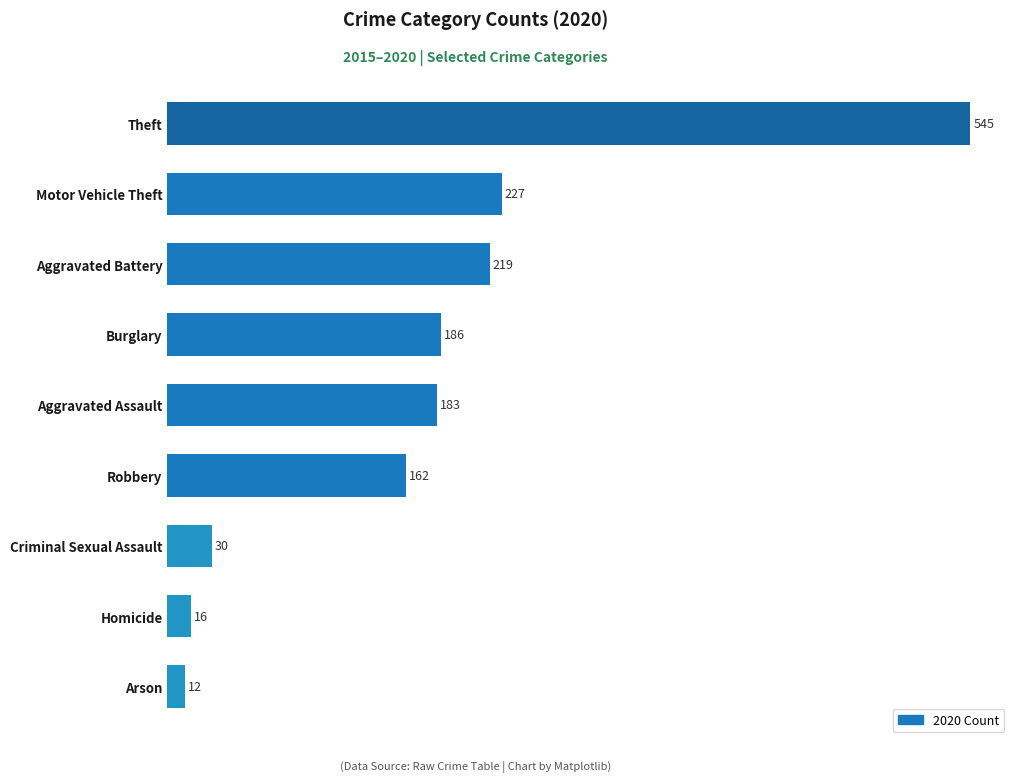

Reading bottom to top, transcribe all the data shown in this chart.

Arson=12	Homicide=16	Criminal Sexual Assault=30	Robbery=162	Aggravated Assault=183	Burglary=186	Aggravated Battery=219	Motor Vehicle Theft=227	Theft=545